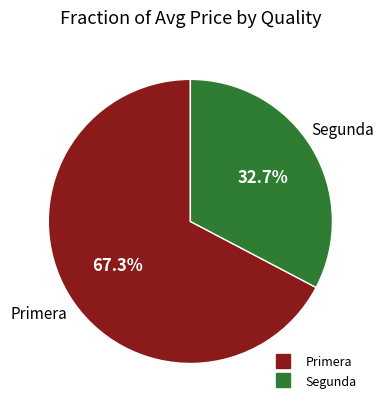

Is there any slice that represents more than half of the pie?

Yes